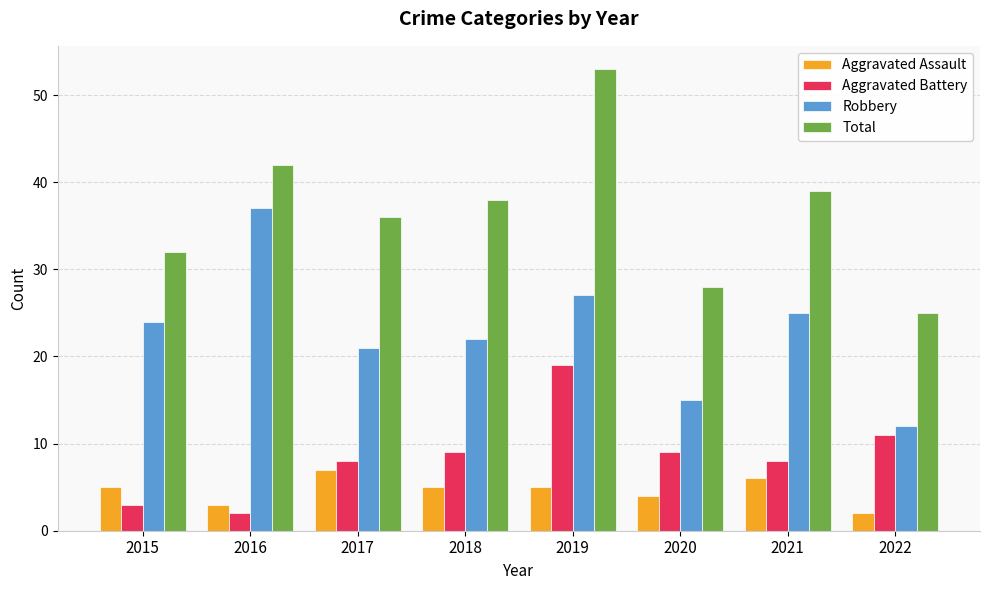

At which category does the chart reach its peak across all series?

2019